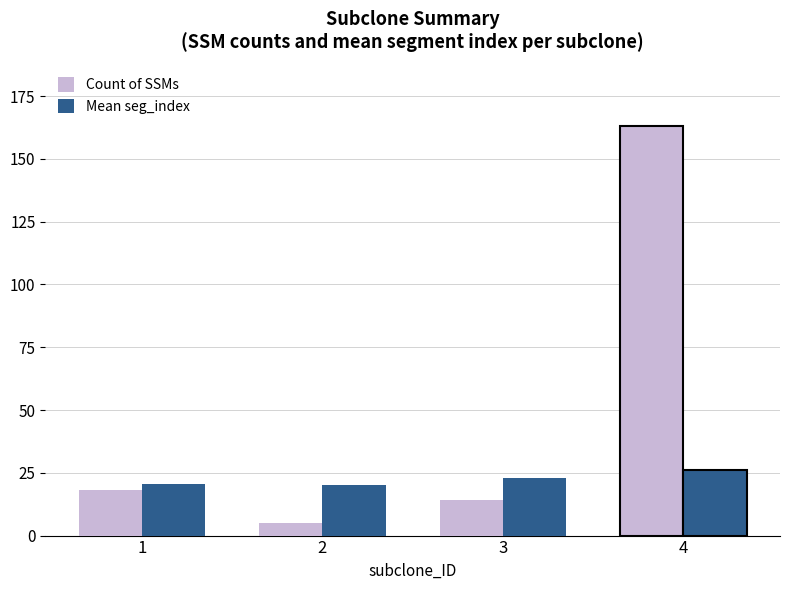

What is the highest value of the Count of SSMs series?

163.0